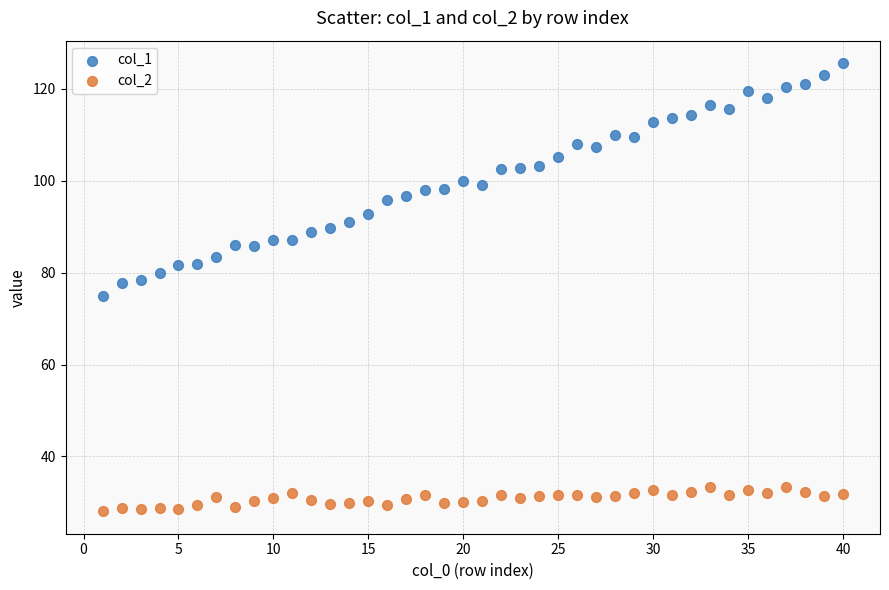

Which series contains the lowest Y value?

col_2